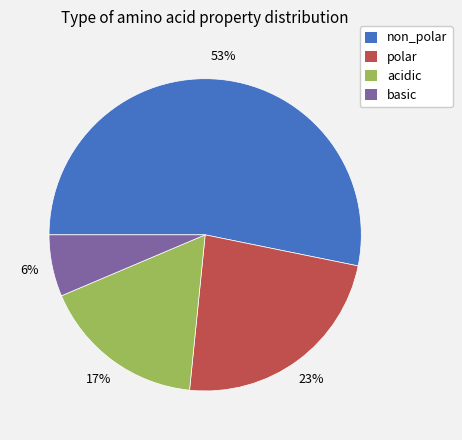

Is the sum of acidic and polar greater than half?

No